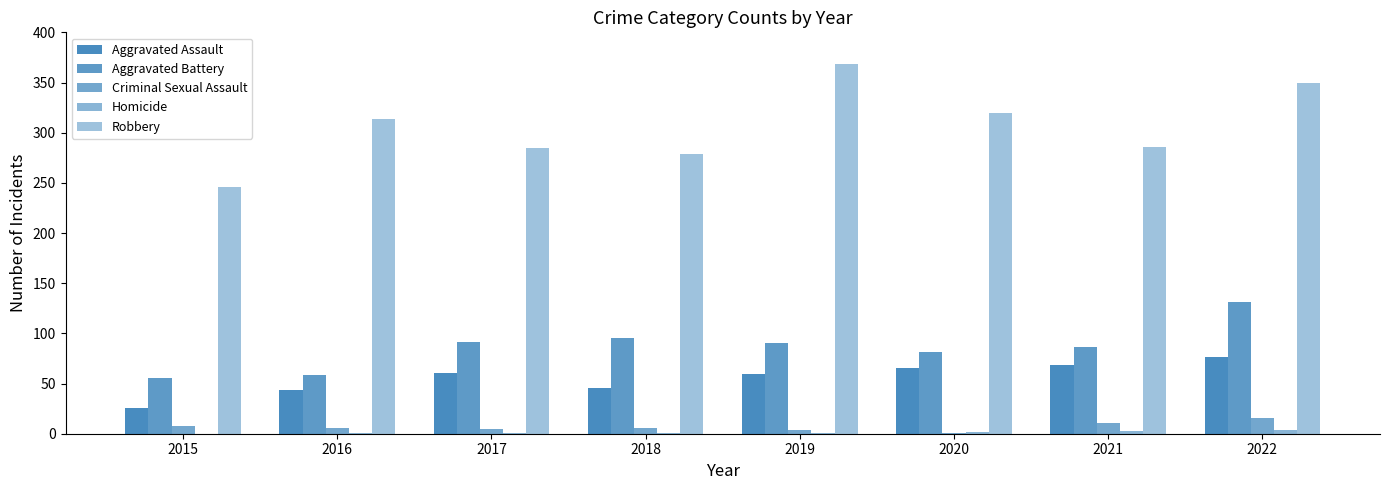

How many series are shown in this chart?

5